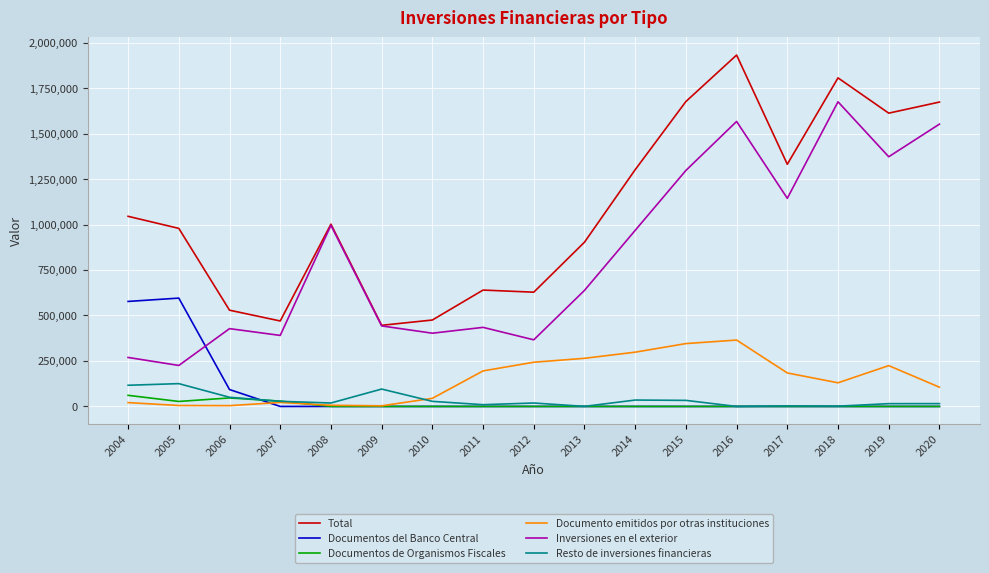

What value does the Inversiones en el exterior series have at 2011, to the nearest 10?

434750